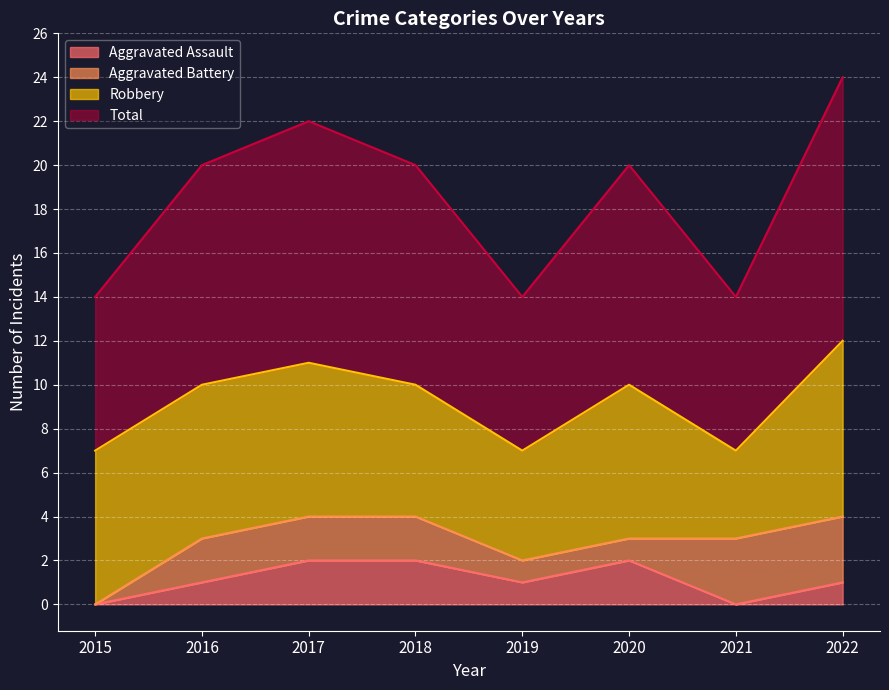

How many interior local valleys does the Aggravated Assault series have?

2